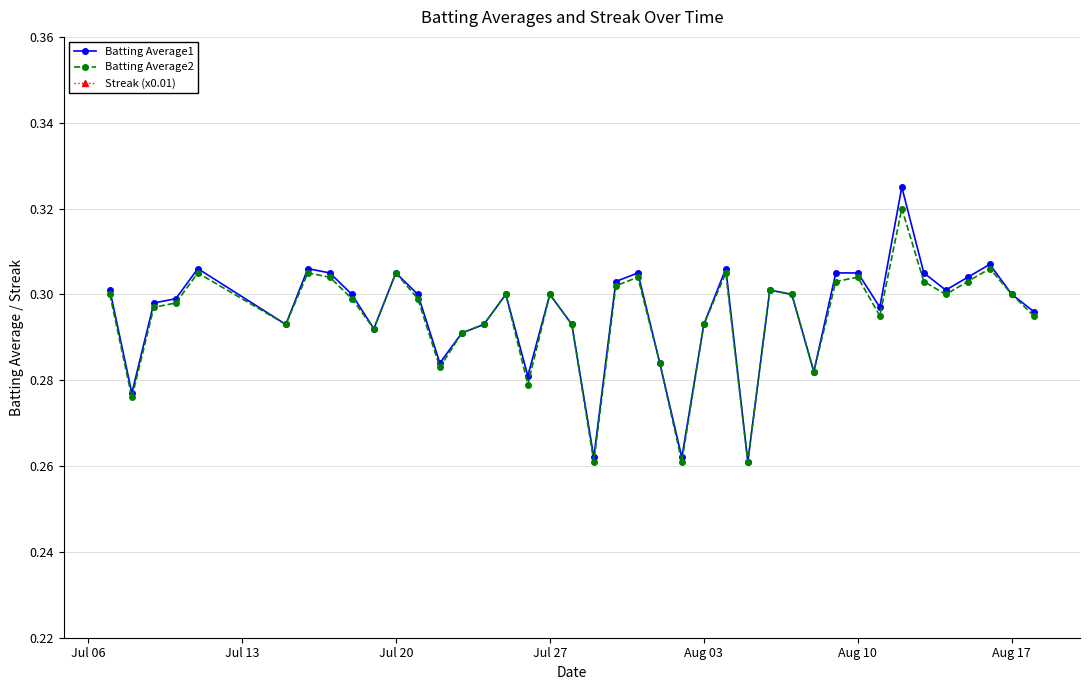

Count the Batting Average1 values in the range 0 to 1.

40